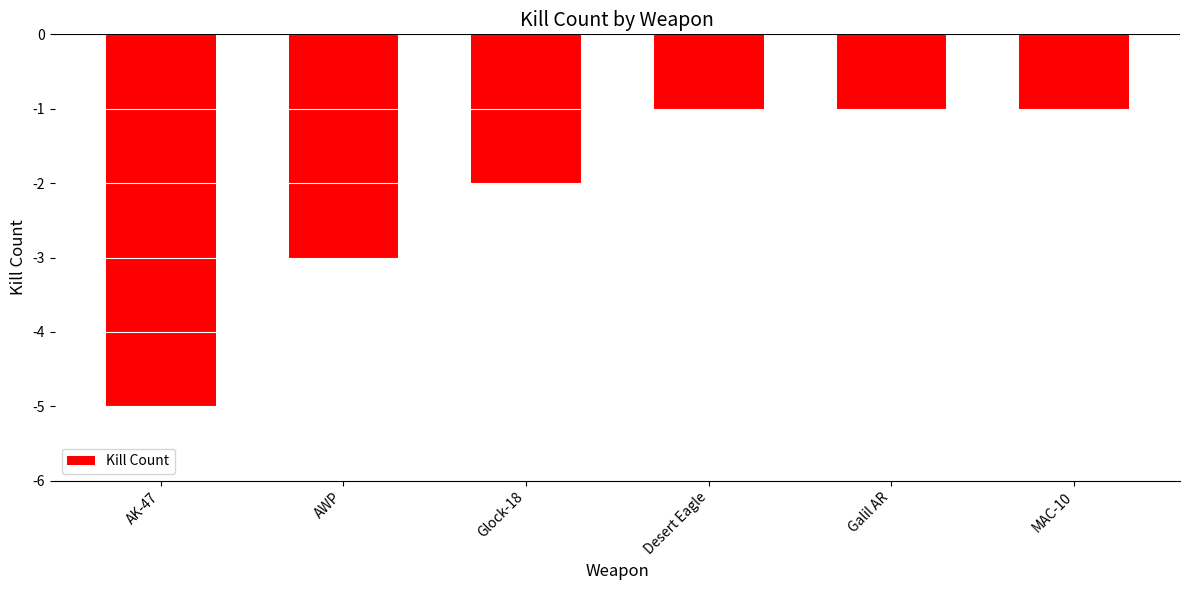

True or false: the data shows -5 at AK-47.

True